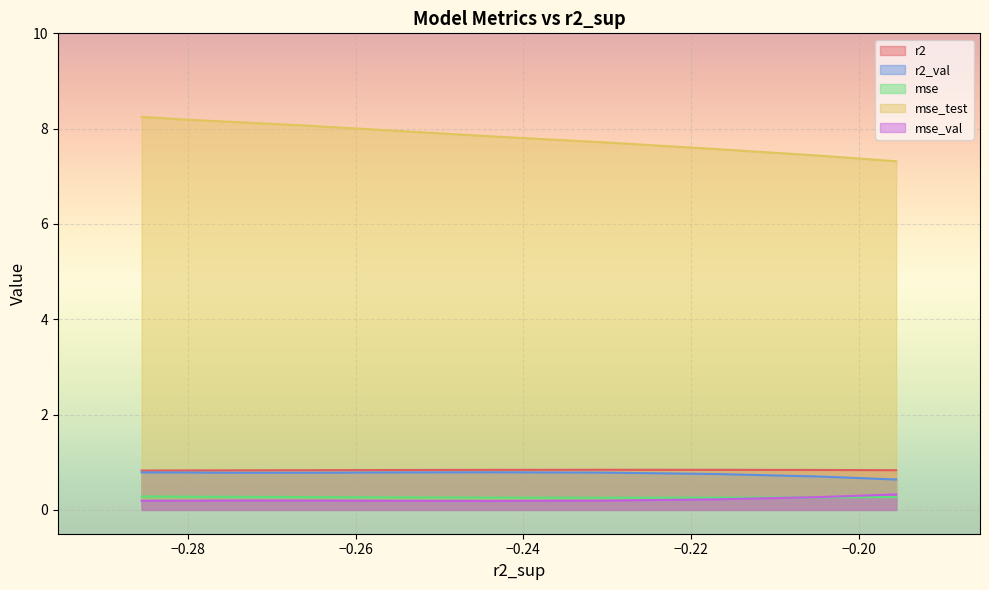

Which series has the largest total across all categories?

mse_test